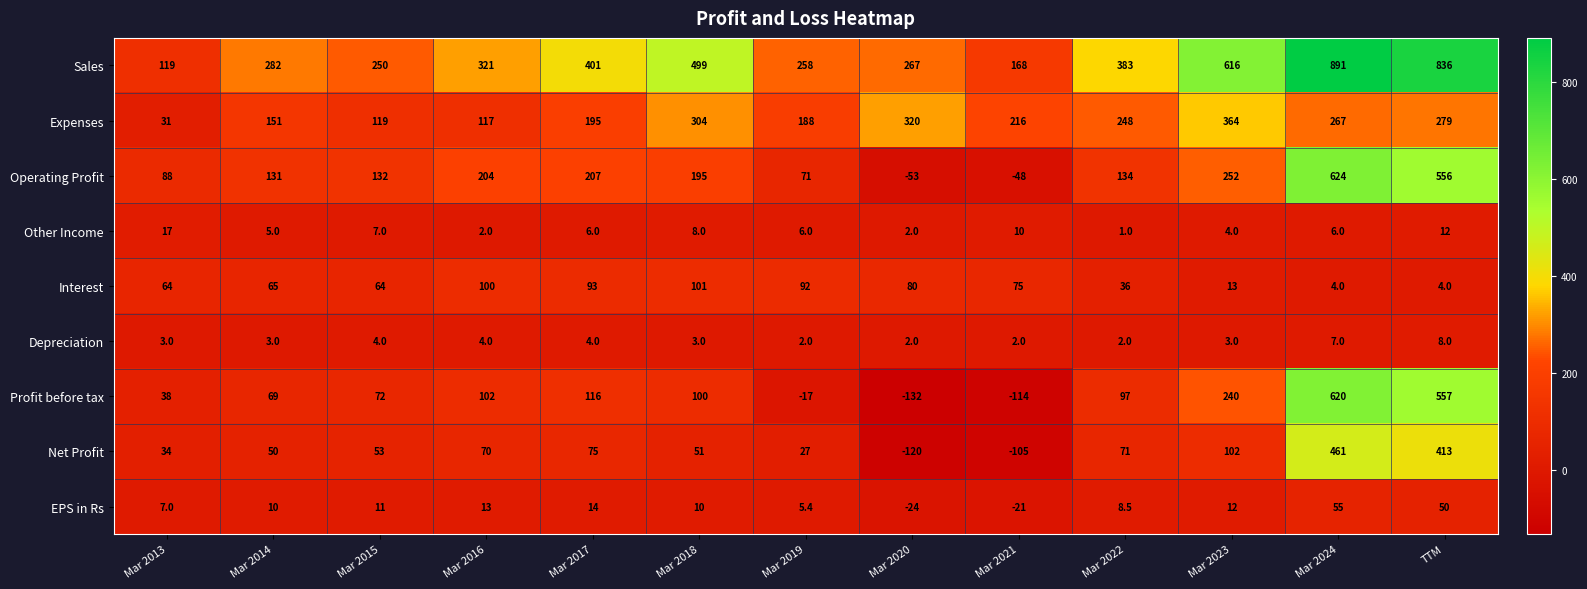

Which series changed the most between Mar 2014 and Mar 2023?

Sales